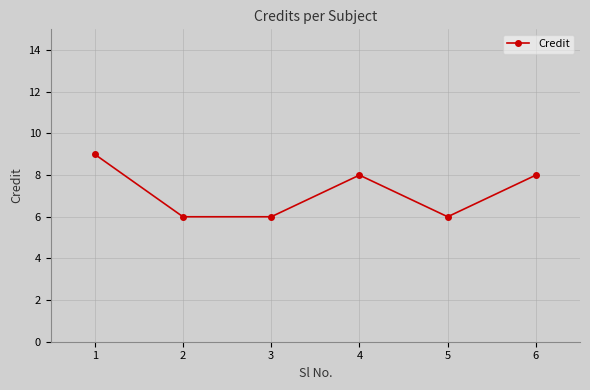

Reading left to right, list all the values displayed in this chart.

9	6	6	8	6	8